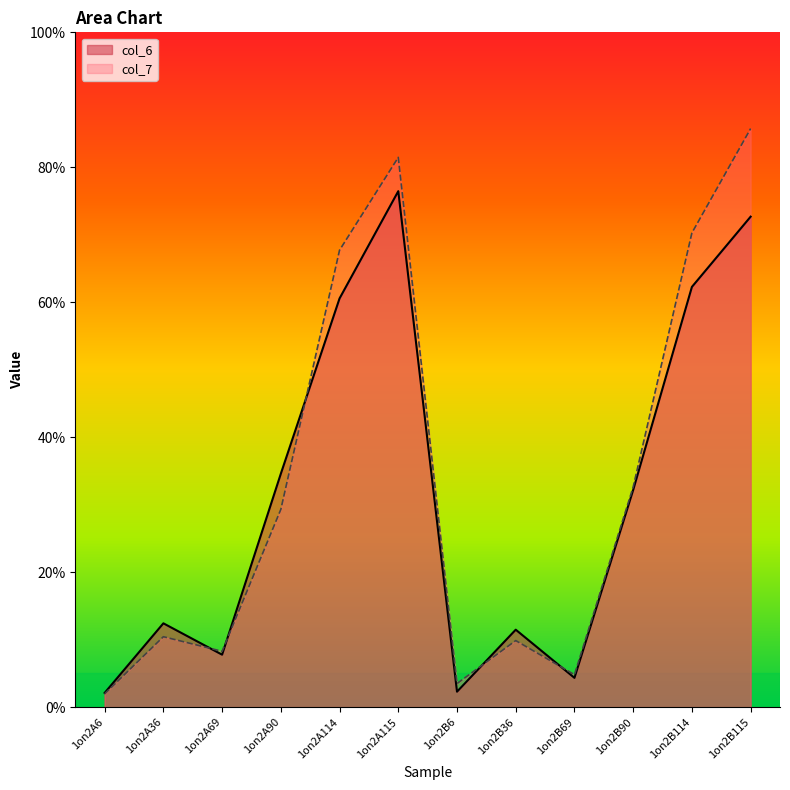

At which category does col_6 reach its first local peak?

1on2A36